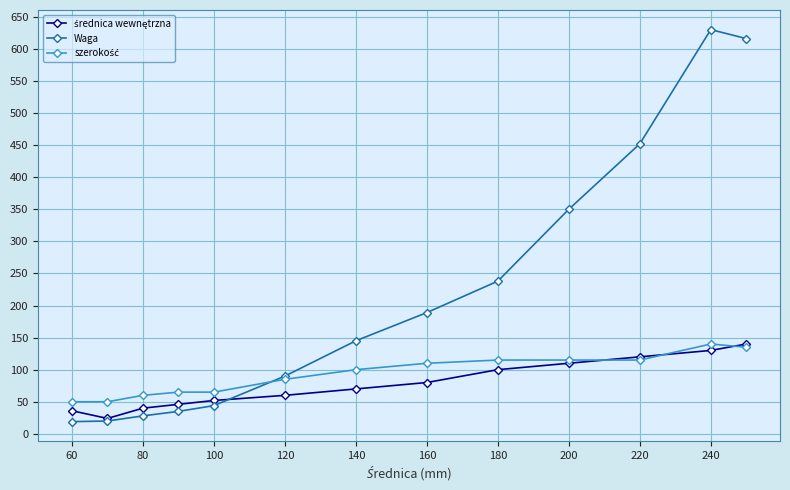

How many categories are shown in the chart?

13